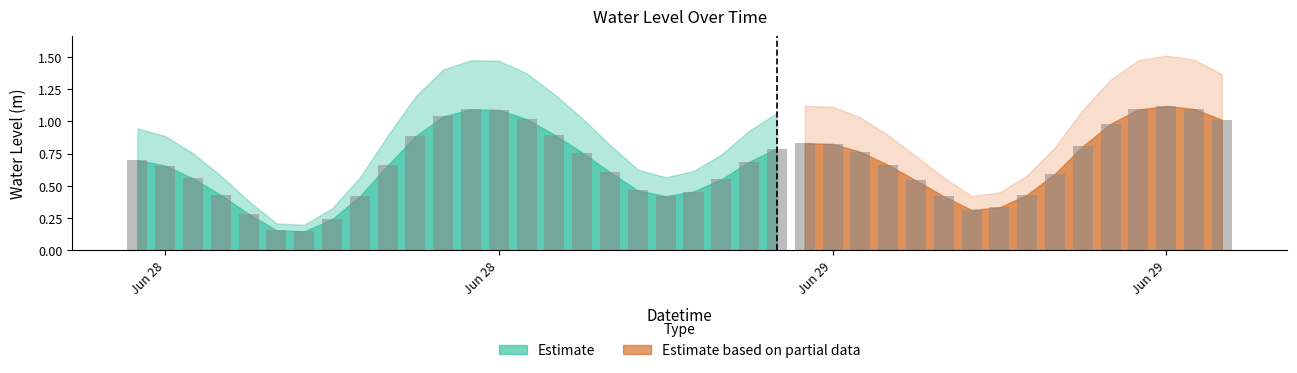

Is it true that the value at 2025-06-28 13:00:00 is 1.1?

True